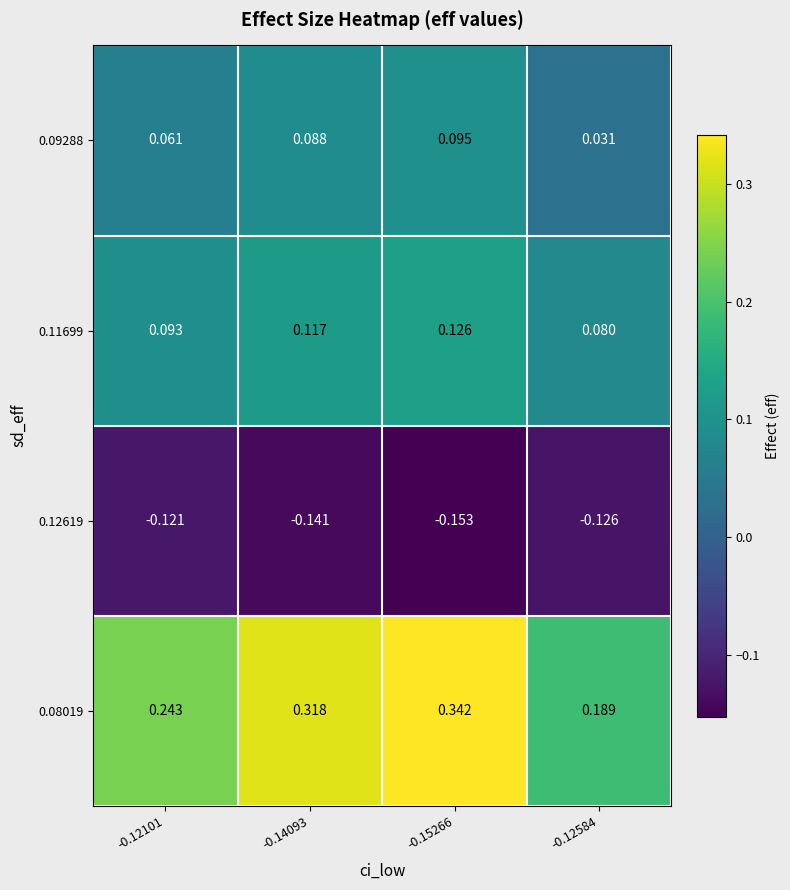

Which series has the widest spread of values?

0.08019